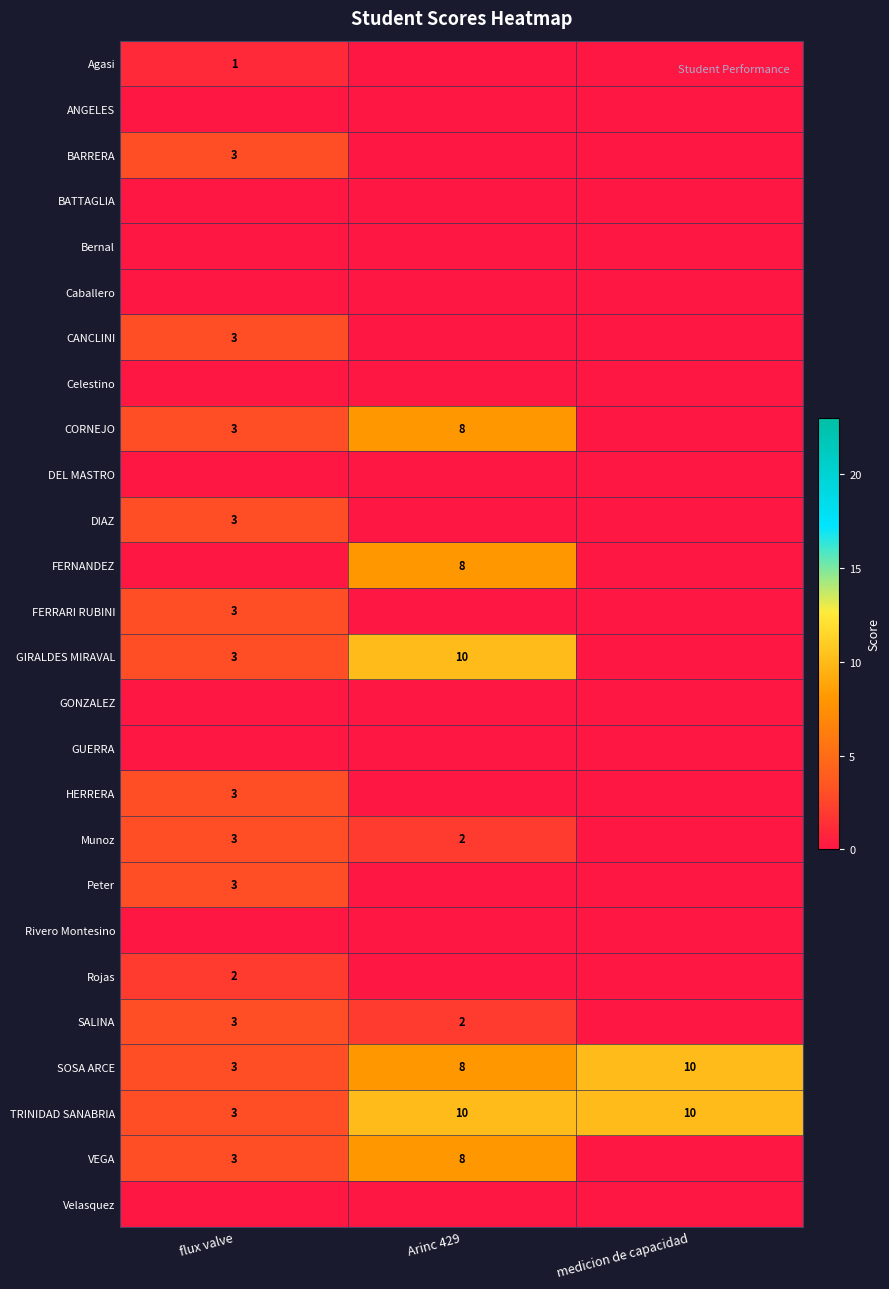

True or false: VEGA has a value of 2 at flux valve.

False